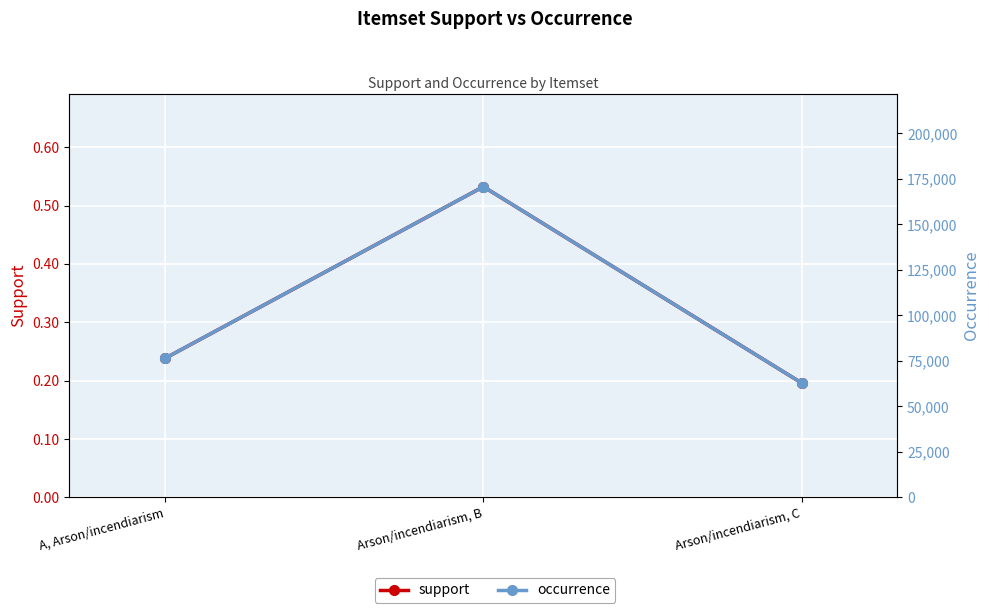

How many distinct data groups are displayed?

2